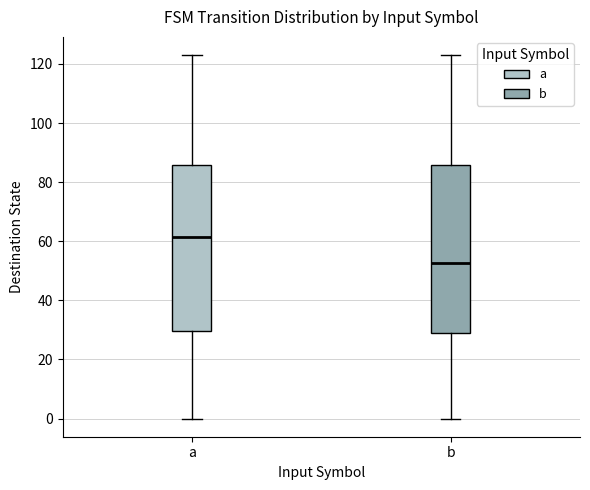

Reading left to right, transcribe this box plot: for each box, give where its median line is, the range the box spans, and where its two whiskers end, as read against the y-axis. The values are not printed on the chart, so give them approximately, as read against the axis.

a: median 62, box 30 to 86, whiskers 0 to 124
b: median 52, box 30 to 86, whiskers 0 to 124